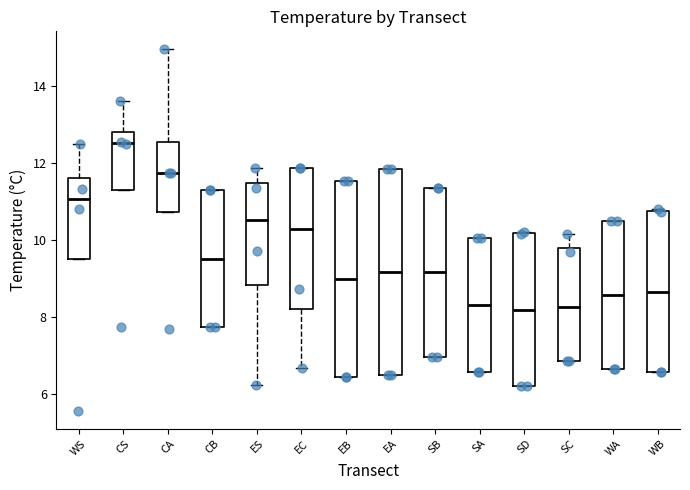

Which box has the highest median line?

CS